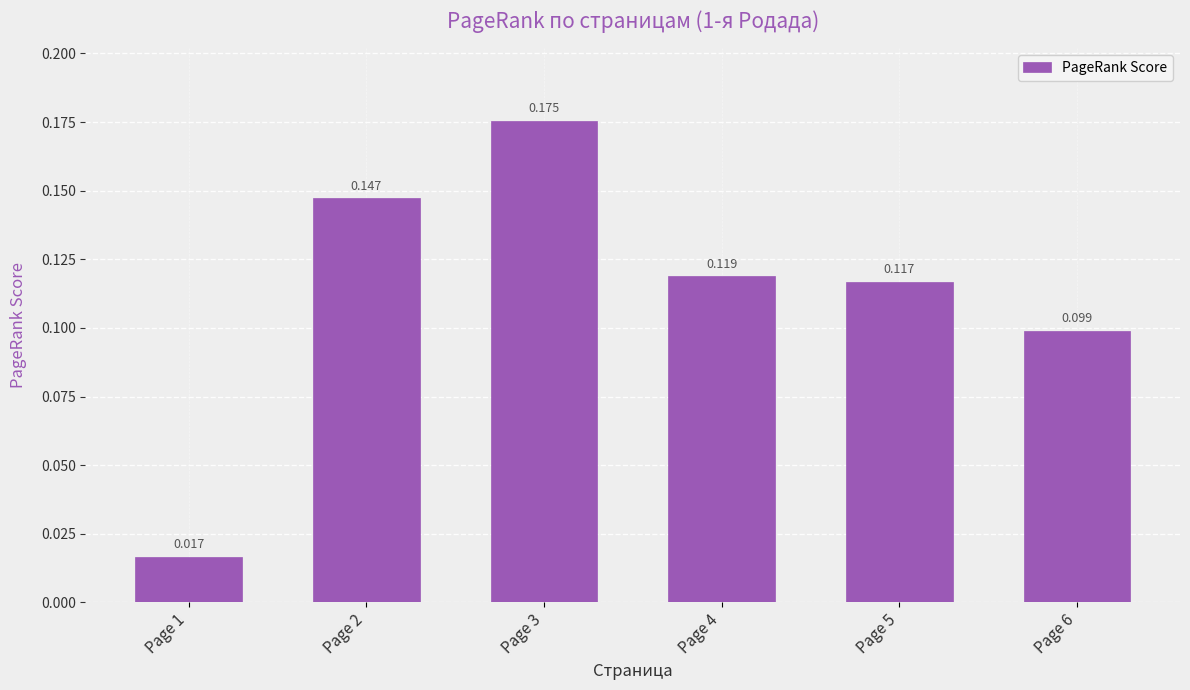

Are the bars horizontal?

No